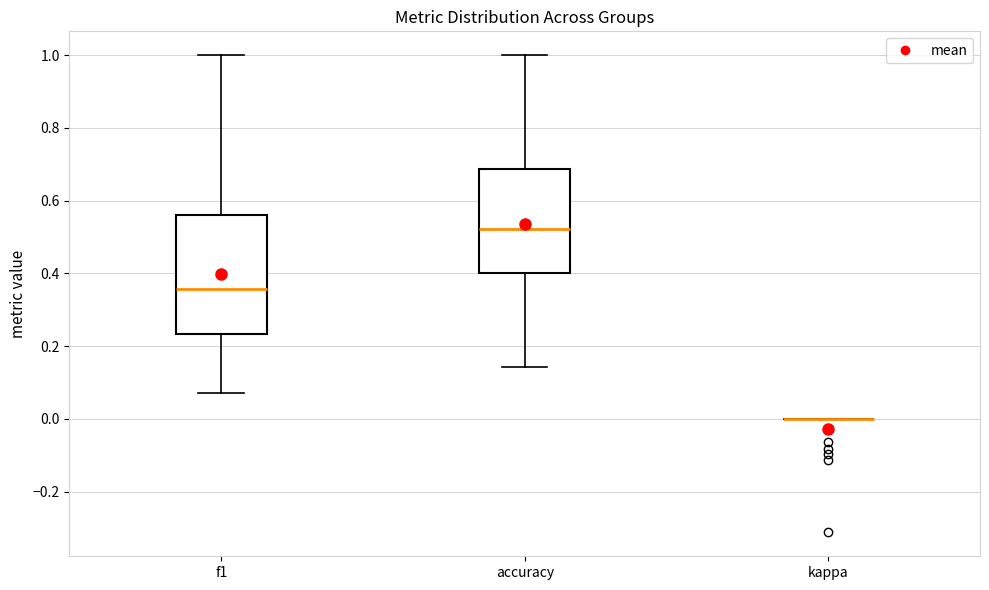

Reading left to right, read every box against the y-axis: the position of its median line, the range the box covers, and the ends of its whiskers. The values are not printed on the chart, so give them approximately, as read against the axis.

f1: median 0.36, box 0.24 to 0.56, whiskers 0.08 to 1.00
accuracy: median 0.52, box 0.40 to 0.68, whiskers 0.14 to 1.00
kappa: box collapsed to a line at 0.00, whiskers 0.00 to 0.00